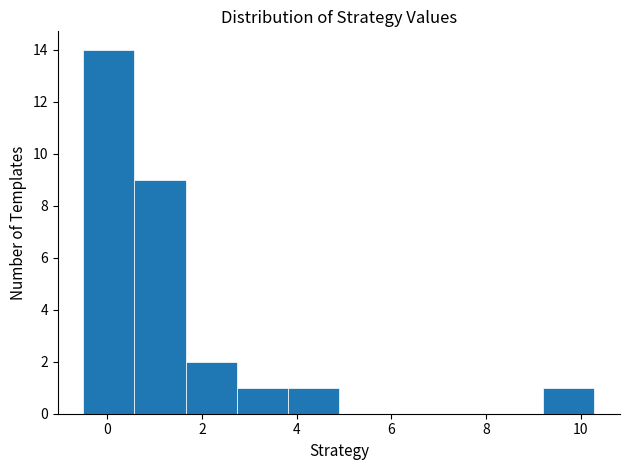

Which range on the x-axis has the tallest bar?

-0.6 to 0.6